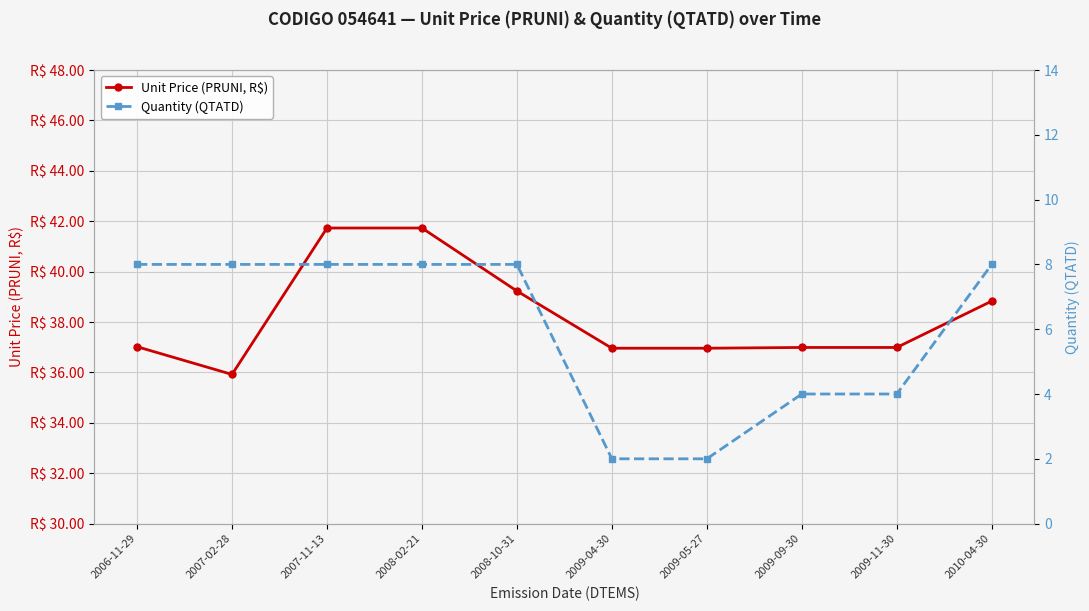

What is the value of the Quantity (QTATD) point at the 10th from the left?

8.0